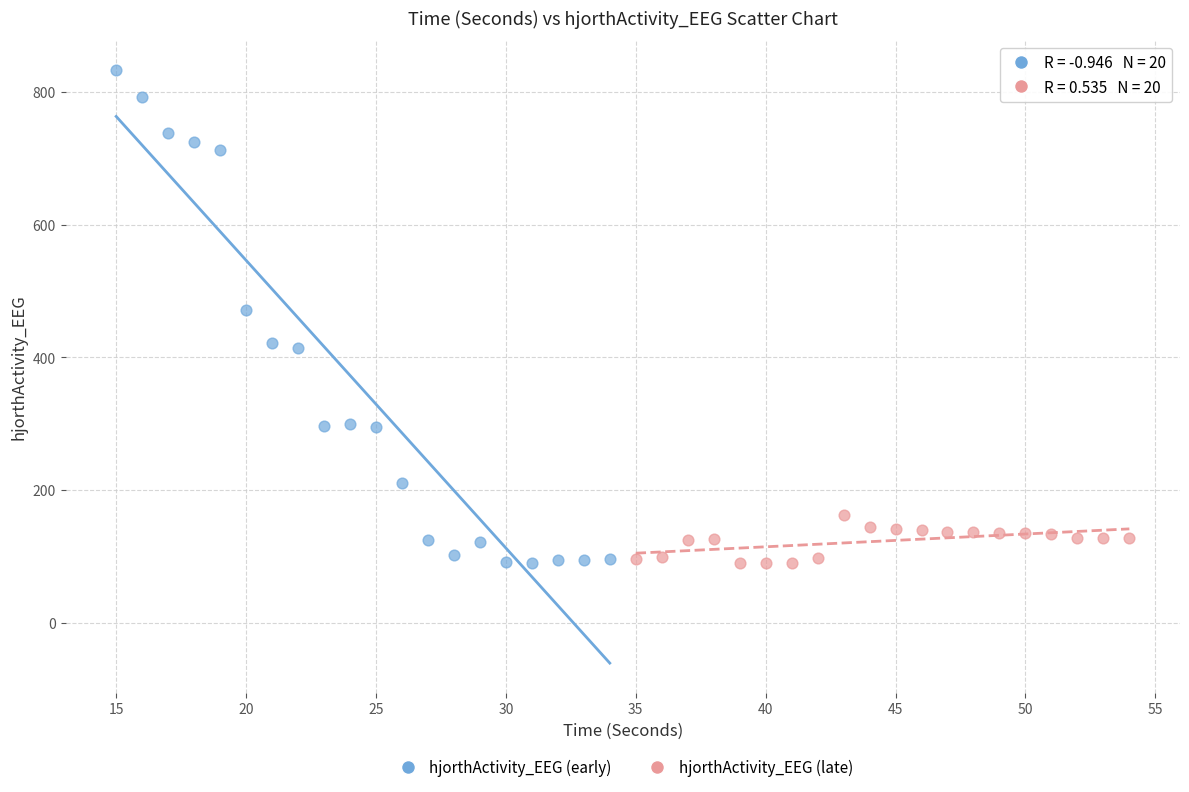

Which series has the widest spread of Y values?

hjorthActivity_EEG (early)